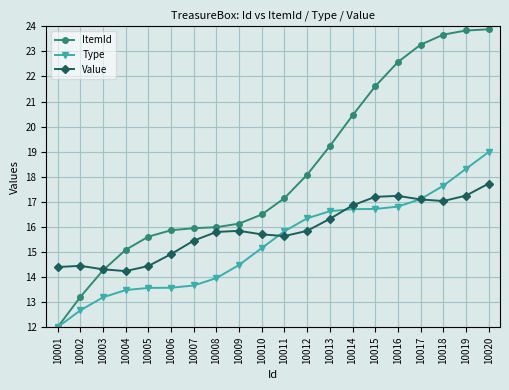

The value of Type at 10008 is 14.0. True or false?

True